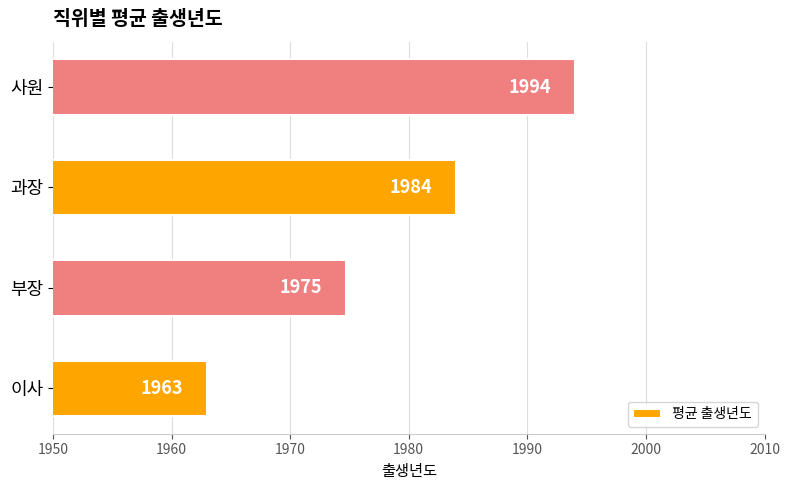

At which label is the value closest to 1978?

부장